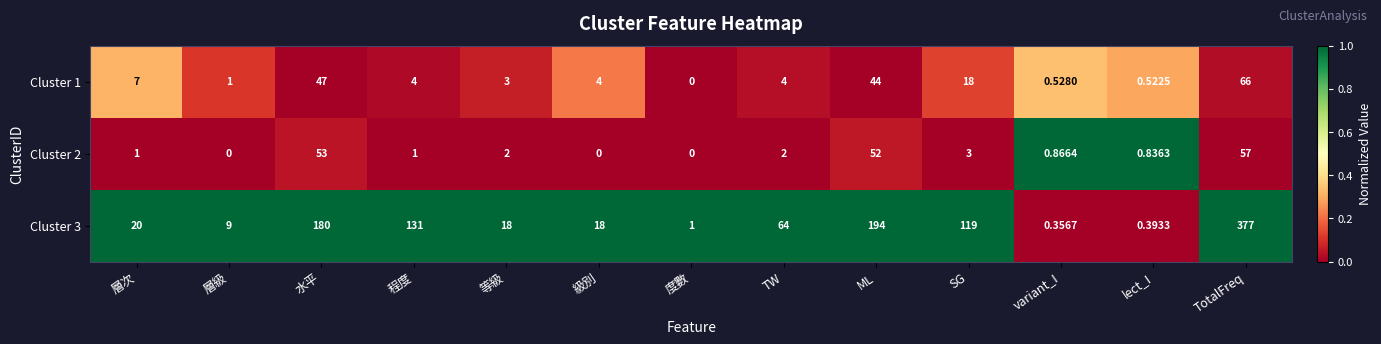

At which category is the sum across all series the highest?

TotalFreq